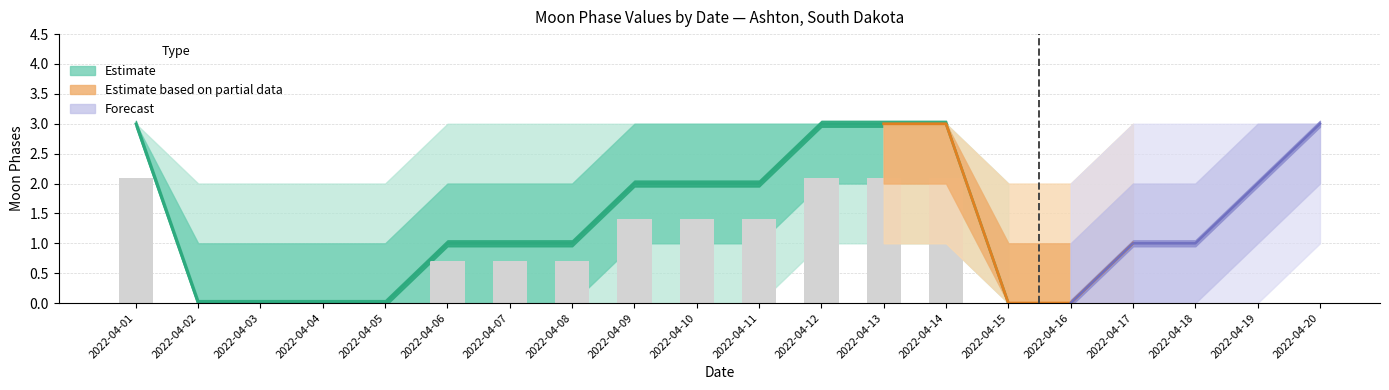

Between 2022-04-08 and 2022-04-02, which is larger?

2022-04-08